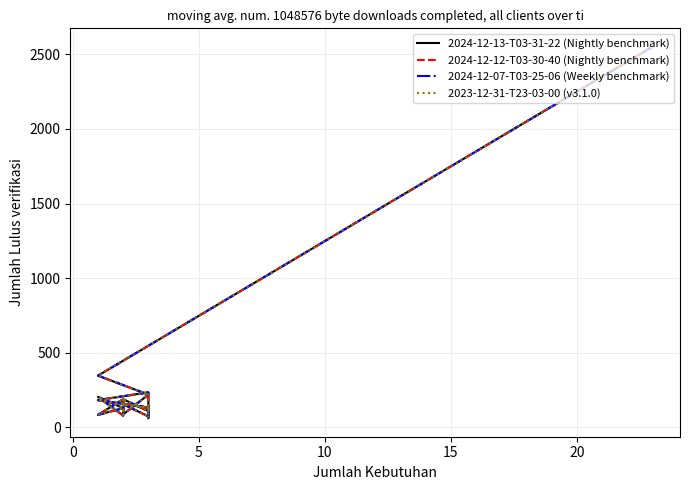

True or false: 2024-12-13-T03-31-22 (Nightly benchmark) and 2024-12-12-T03-30-40 (Nightly benchmark) intersect in this chart.

False